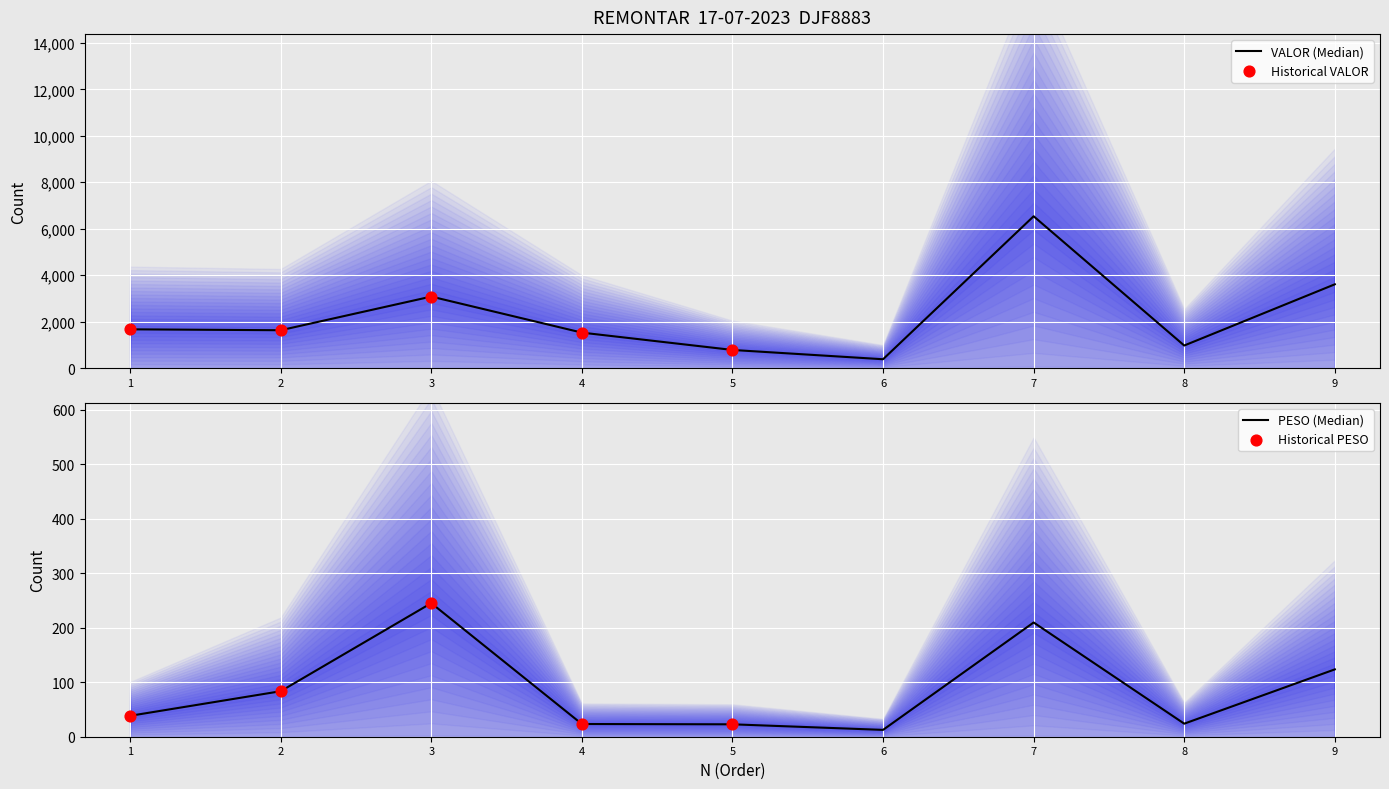

Which series has the largest Y range (max minus min)?

VALOR